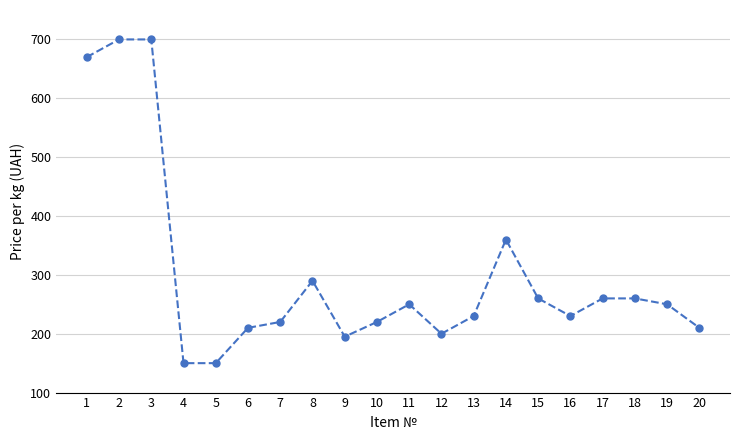

True or false: the data has more than 1 interior local peaks.

True